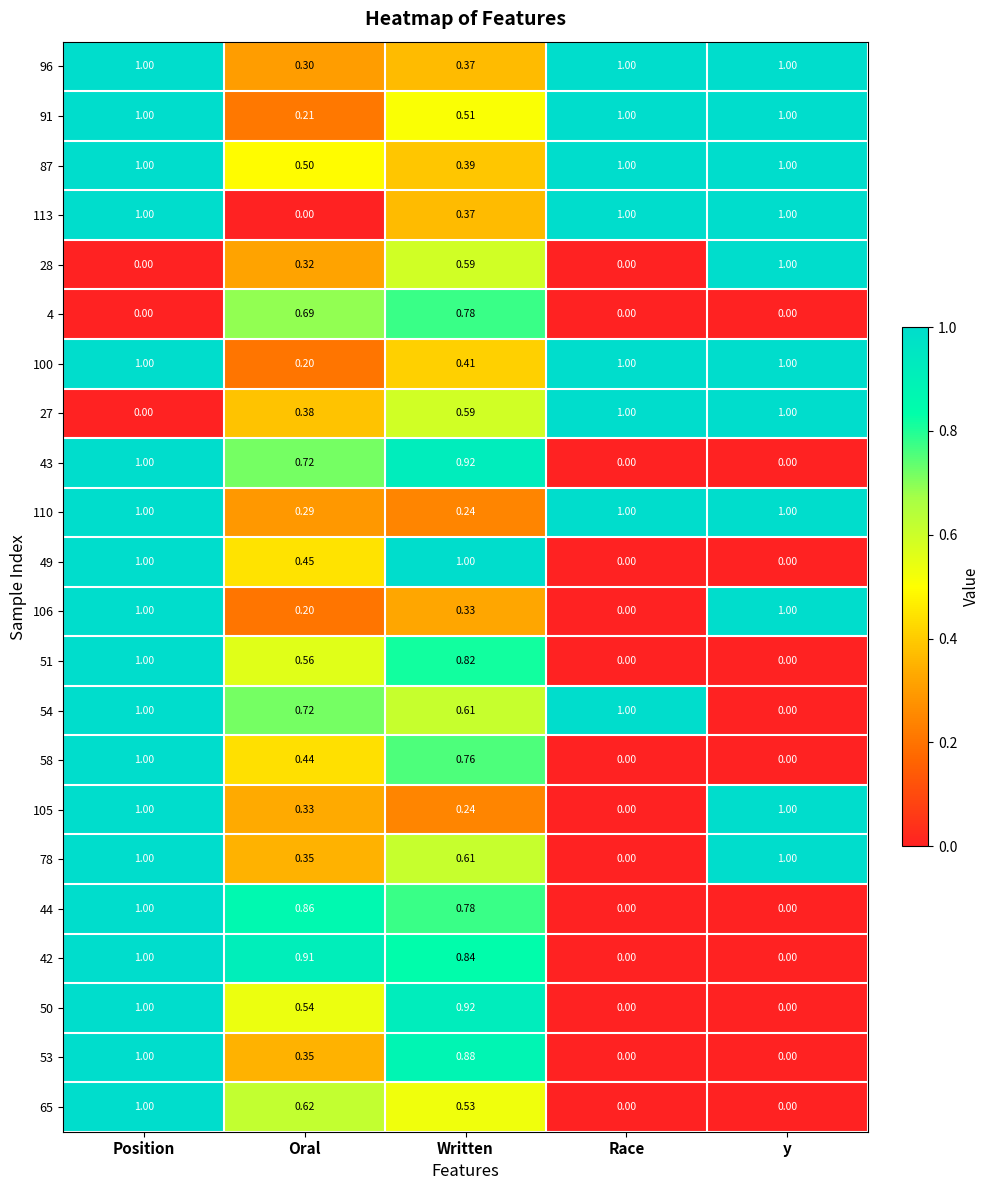

Which series has the largest total across all categories?

87